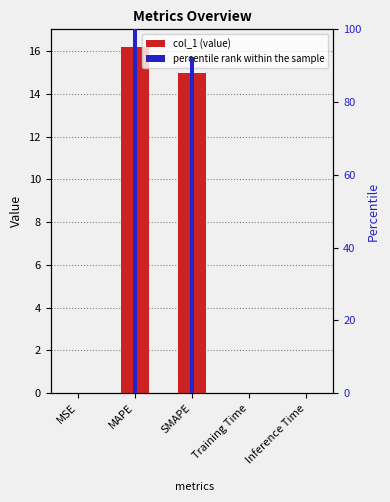

What is the label of the 1st bar from the left?

MSE